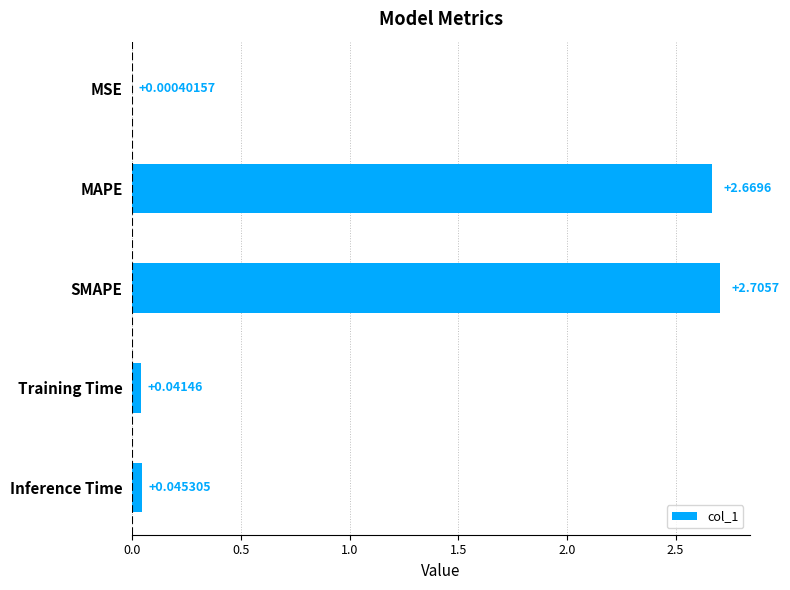

Which label corresponds to the largest value in the chart?

SMAPE